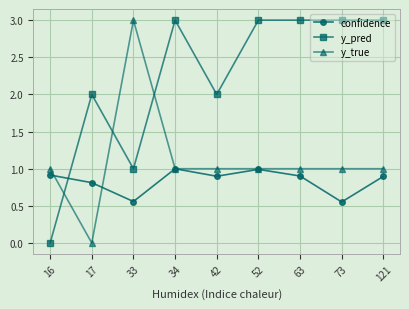

What is the spread (max minus min) of values at 63?

2.1